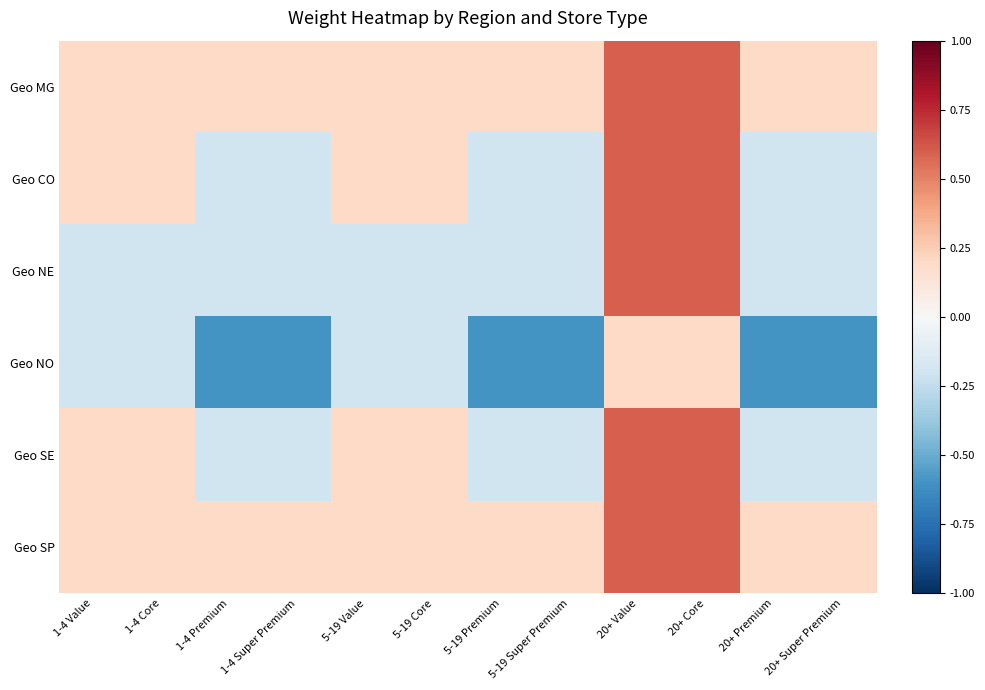

Rank the series by their maximum value, from lowest to highest.

Geo NO, Geo MG, Geo CO, Geo NE, Geo SE, Geo SP